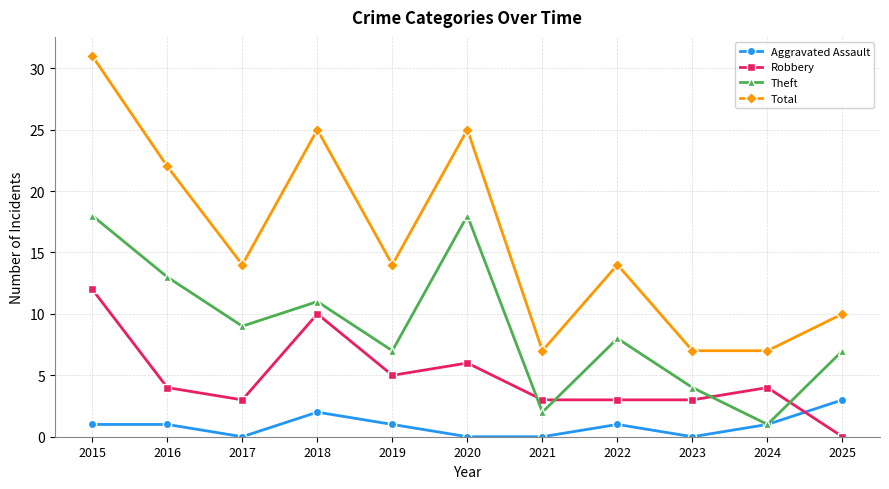

Count the Theft values in the range 4 to 13.

7